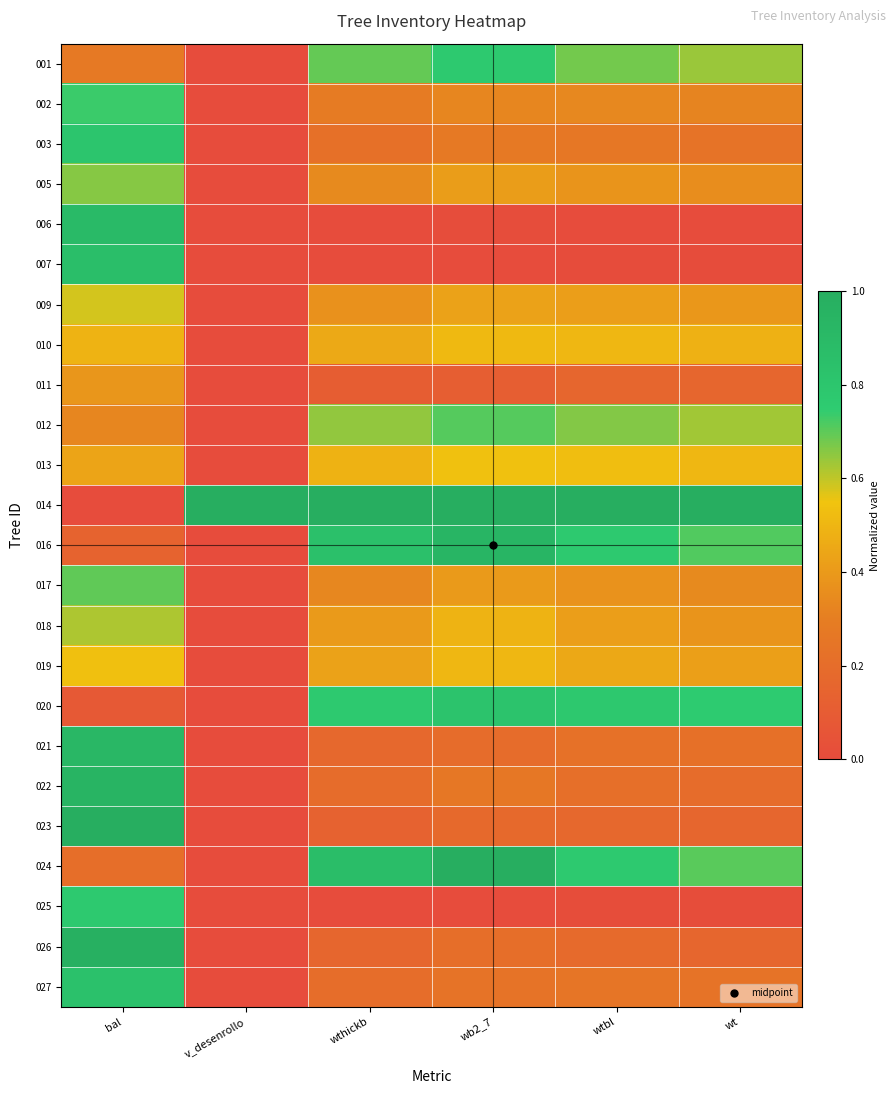

Reading left to right, transcribe all the data shown in this chart.

001: bal=0.3	v_desenrollo=0.0	wthickb=0.7	wb2_7=0.8	wtbl=0.7	wt=0.6
002: bal=0.7	v_desenrollo=0.0	wthickb=0.3	wb2_7=0.3	wtbl=0.3	wt=0.3
003: bal=0.8	v_desenrollo=0.0	wthickb=0.2	wb2_7=0.3	wtbl=0.3	wt=0.2
005: bal=0.7	v_desenrollo=0.0	wthickb=0.3	wb2_7=0.4	wtbl=0.4	wt=0.4
006: bal=0.9	v_desenrollo=0.0	wthickb=0.0	wb2_7=0.0	wtbl=0.0	wt=0.0
007: bal=0.9	v_desenrollo=0.0	wthickb=0.0	wb2_7=0.0	wtbl=0.0	wt=0.0
009: bal=0.6	v_desenrollo=0.0	wthickb=0.4	wb2_7=0.4	wtbl=0.4	wt=0.4
010: bal=0.5	v_desenrollo=0.0	wthickb=0.5	wb2_7=0.5	wtbl=0.5	wt=0.5
011: bal=0.4	v_desenrollo=0.0	wthickb=0.1	wb2_7=0.1	wtbl=0.2	wt=0.2
012: bal=0.3	v_desenrollo=0.0	wthickb=0.6	wb2_7=0.7	wtbl=0.7	wt=0.6
013: bal=0.4	v_desenrollo=0.0	wthickb=0.5	wb2_7=0.5	wtbl=0.5	wt=0.5
014: bal=0.0	v_desenrollo=1.0	wthickb=1.0	wb2_7=1.0	wtbl=1.0	wt=1.0
016: bal=0.1	v_desenrollo=0.0	wthickb=0.8	wb2_7=0.9	wtbl=0.8	wt=0.7
017: bal=0.7	v_desenrollo=0.0	wthickb=0.3	wb2_7=0.4	wtbl=0.4	wt=0.3
018: bal=0.6	v_desenrollo=0.0	wthickb=0.4	wb2_7=0.5	wtbl=0.4	wt=0.4
019: bal=0.5	v_desenrollo=0.0	wthickb=0.4	wb2_7=0.5	wtbl=0.5	wt=0.4
020: bal=0.1	v_desenrollo=0.0	wthickb=0.8	wb2_7=0.8	wtbl=0.8	wt=0.8
021: bal=0.9	v_desenrollo=0.0	wthickb=0.2	wb2_7=0.2	wtbl=0.2	wt=0.2
022: bal=0.9	v_desenrollo=0.0	wthickb=0.2	wb2_7=0.3	wtbl=0.2	wt=0.2
023: bal=1.0	v_desenrollo=0.0	wthickb=0.1	wb2_7=0.2	wtbl=0.2	wt=0.2
024: bal=0.2	v_desenrollo=0.0	wthickb=0.9	wb2_7=1.0	wtbl=0.8	wt=0.7
025: bal=0.8	v_desenrollo=0.0	wthickb=0.0	wb2_7=0.0	wtbl=0.0	wt=0.0
026: bal=1.0	v_desenrollo=0.0	wthickb=0.2	wb2_7=0.2	wtbl=0.2	wt=0.2
027: bal=0.8	v_desenrollo=0.0	wthickb=0.2	wb2_7=0.2	wtbl=0.3	wt=0.2